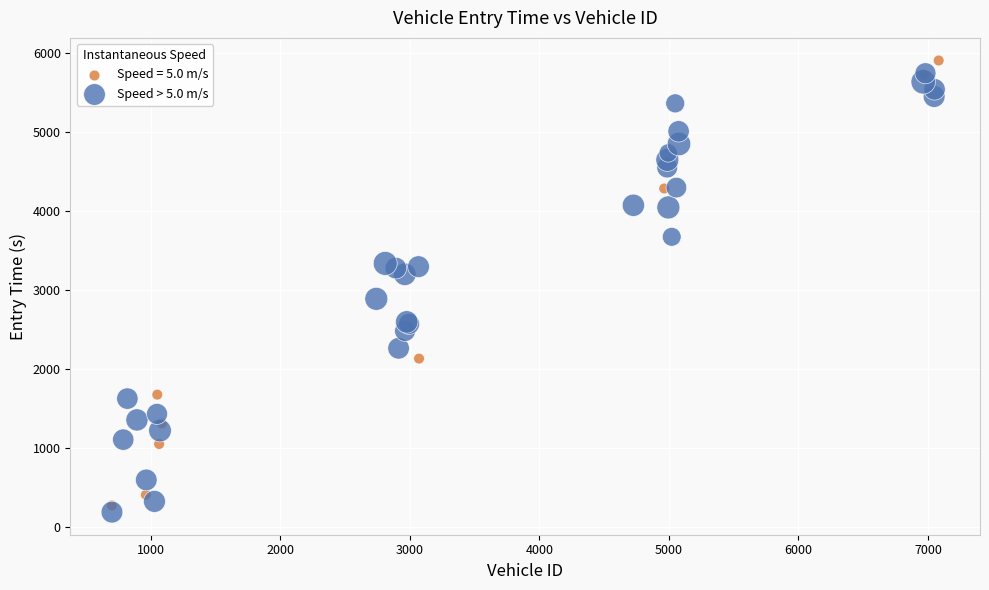

What are all the series names shown in the legend?

Speed = 5.0 m/s, Speed > 5.0 m/s